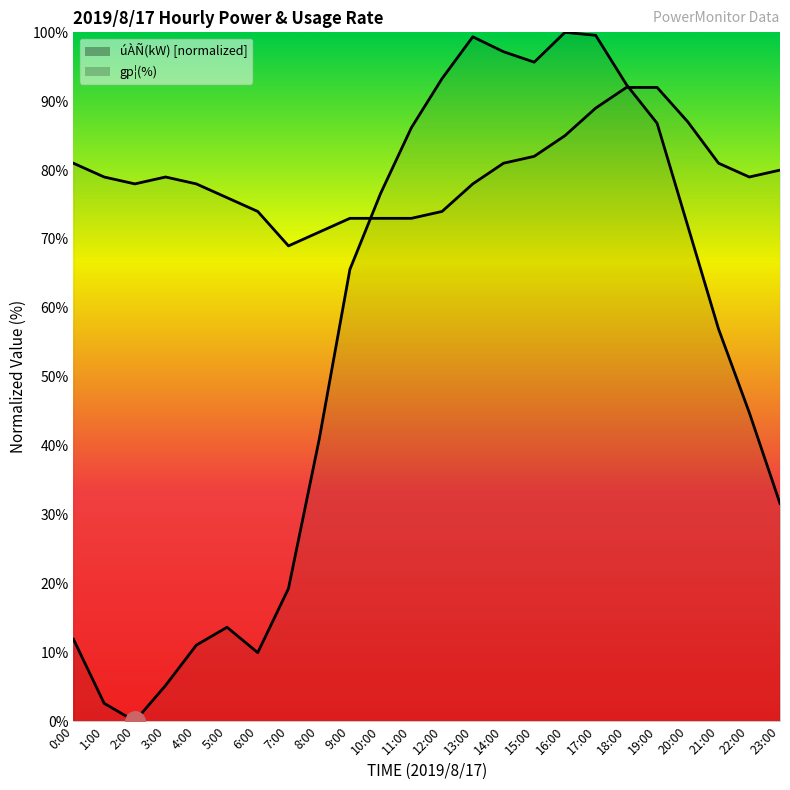

Which series has the largest total across all categories?

gp¦(%)